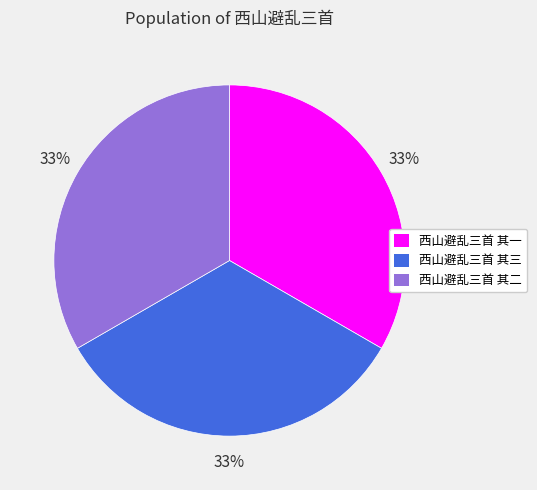

What percentage is the 西山避乱三首 其一 slice, to the nearest percent?

33%